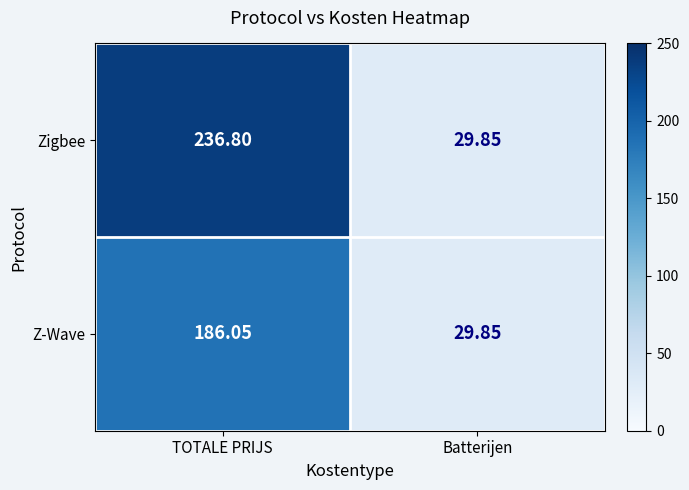

How many distinct data groups are displayed?

2